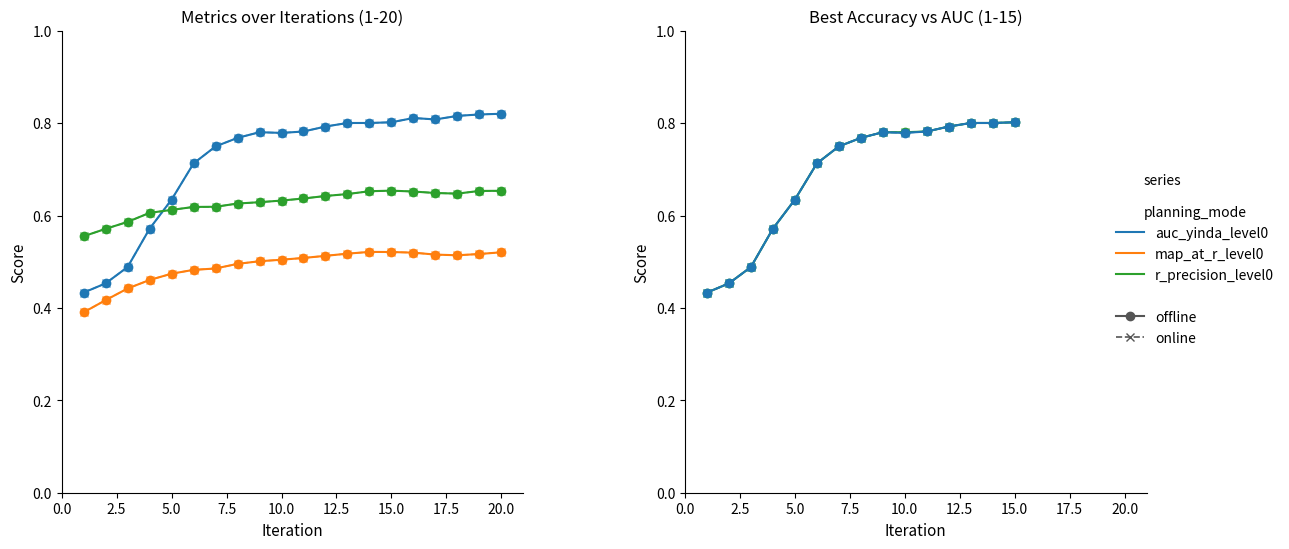

Is the value of mean_average_precision_at_r_level0 at 4 greater than the value of auc_yinda_level0 at 13?

No